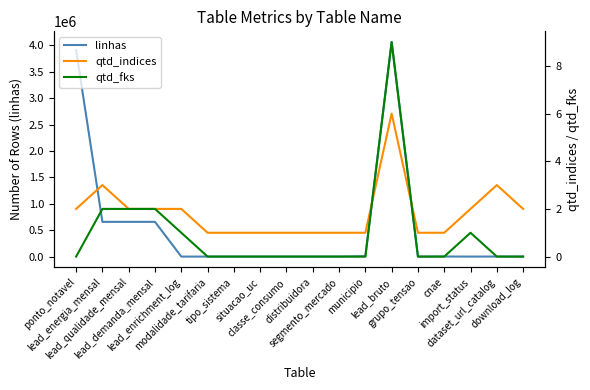

The qtd_indices series shows 1 at dataset_url_catalog. True or false?

False